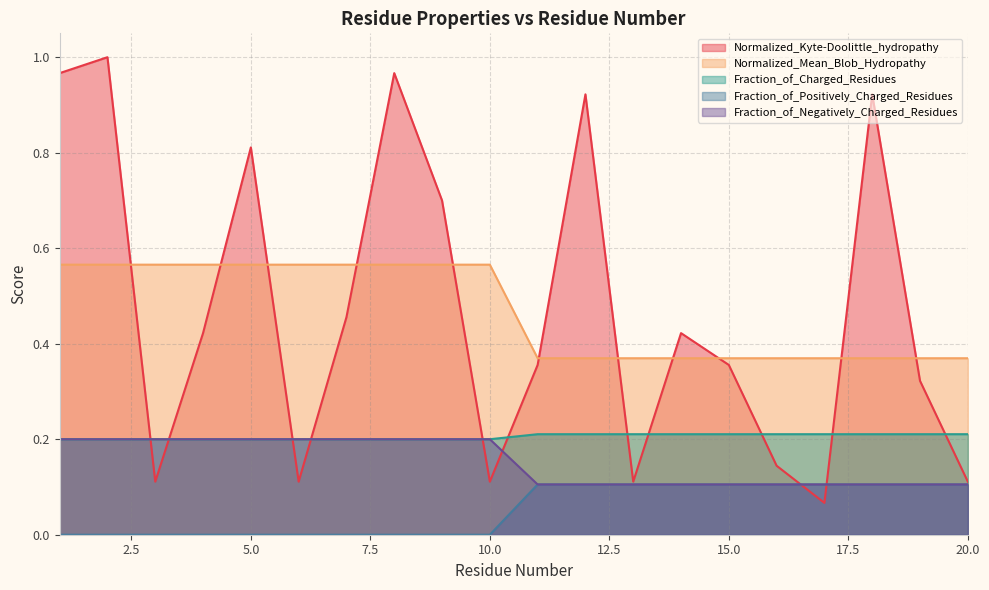

What is the total value across all series at 1?

1.9